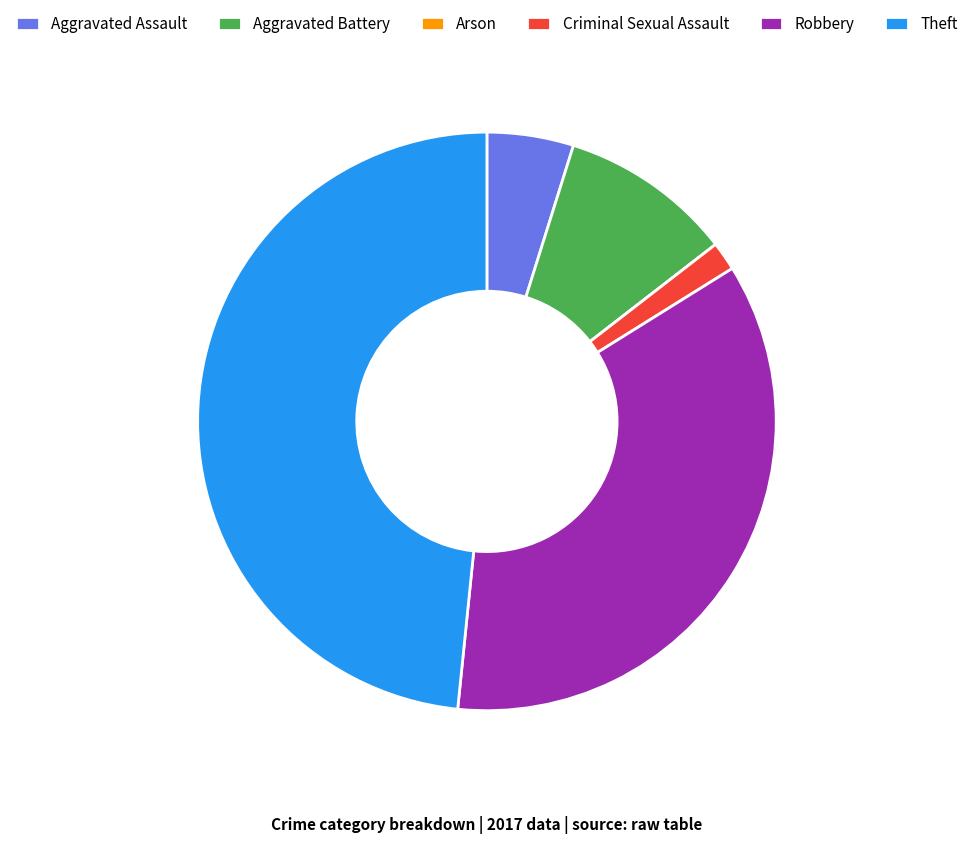

What is the ratio of the value at Theft to the value at Criminal Sexual Assault?

30.0